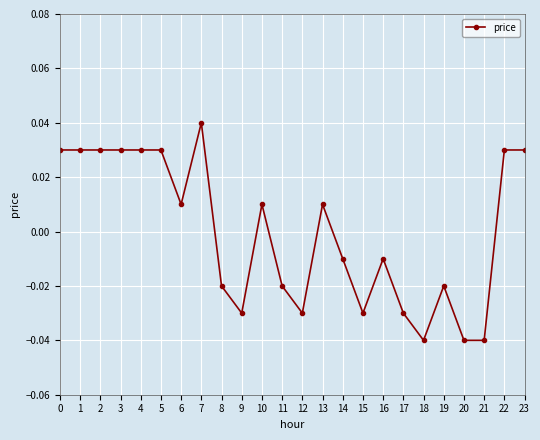

True or false: the data has more than 2 interior local peaks.

True